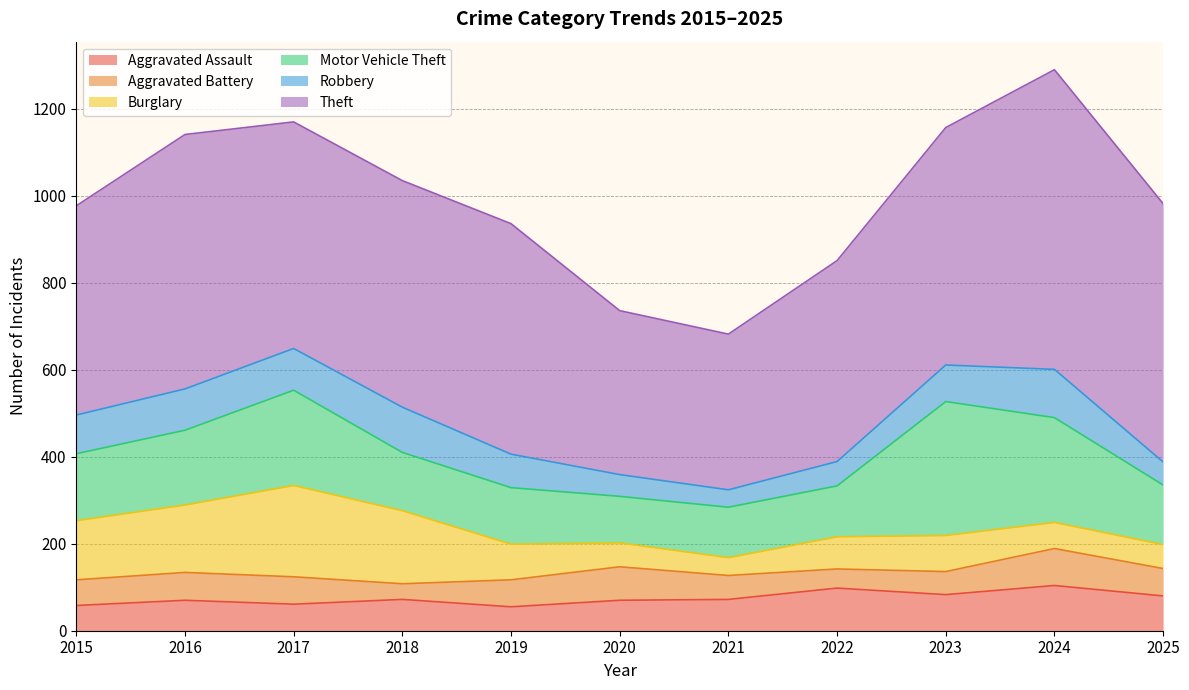

At which label does Aggravated Battery first exceed 62?

2016